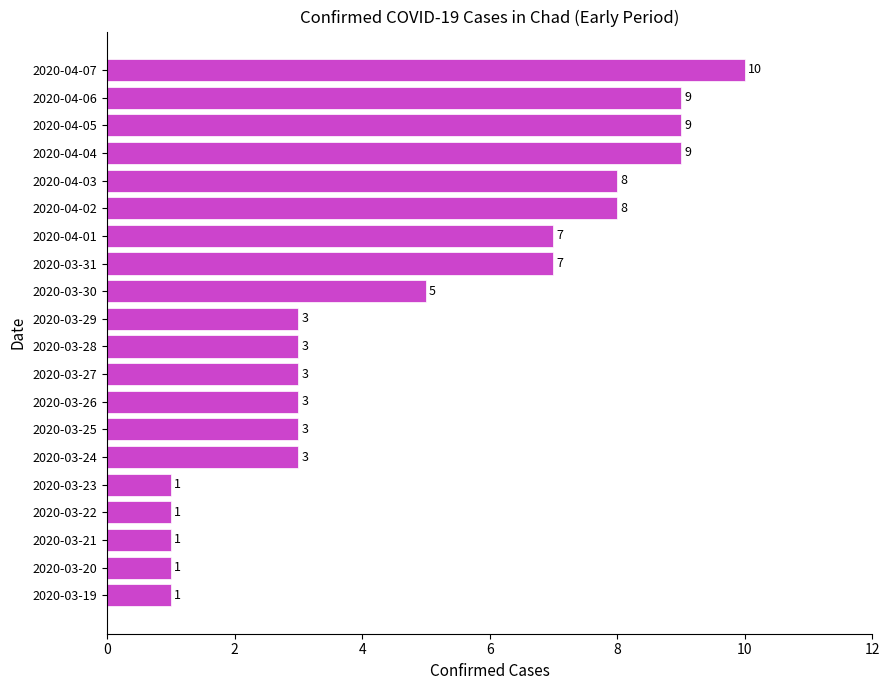

True or false: the data shows 5 at 2020-03-29.

False